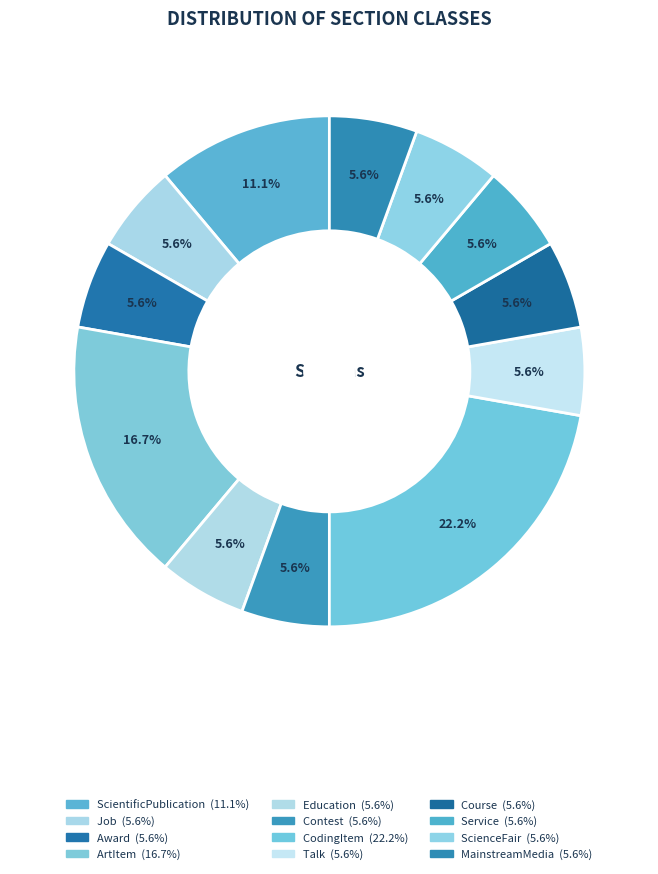

To the nearest percent, what is the average slice percentage?

8%